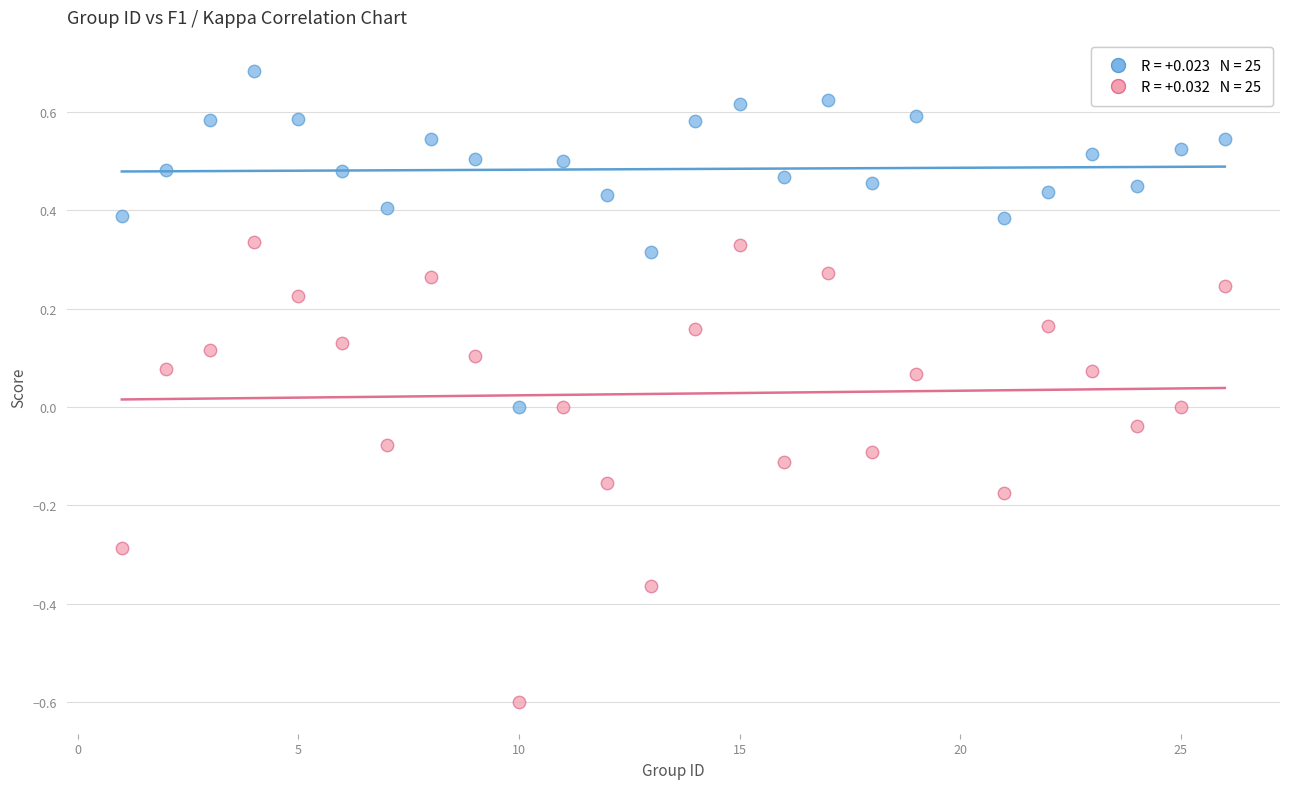

Across all data points, what is the range of Y values (max minus min)?

1.3